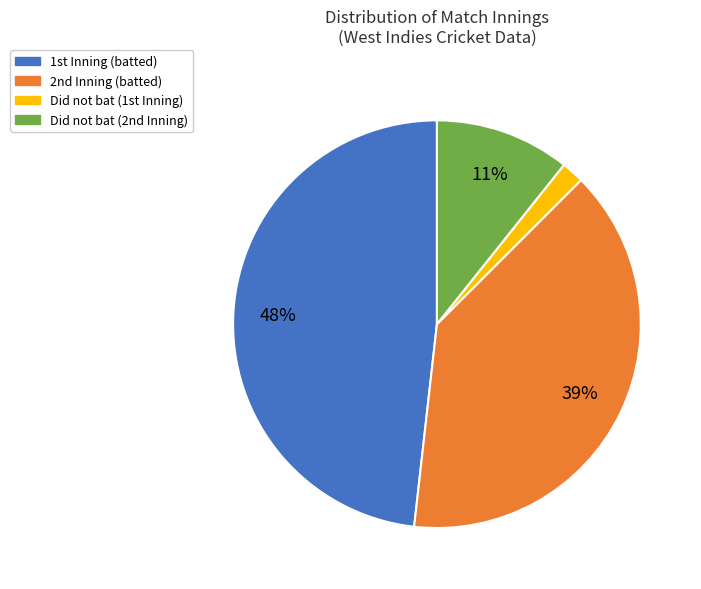

Which category has the smallest portion of the pie?

Did not bat (1st Inning)